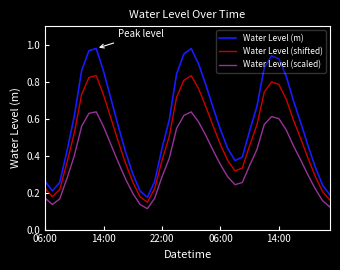

At how many categories does at least one series exceed 0?

40